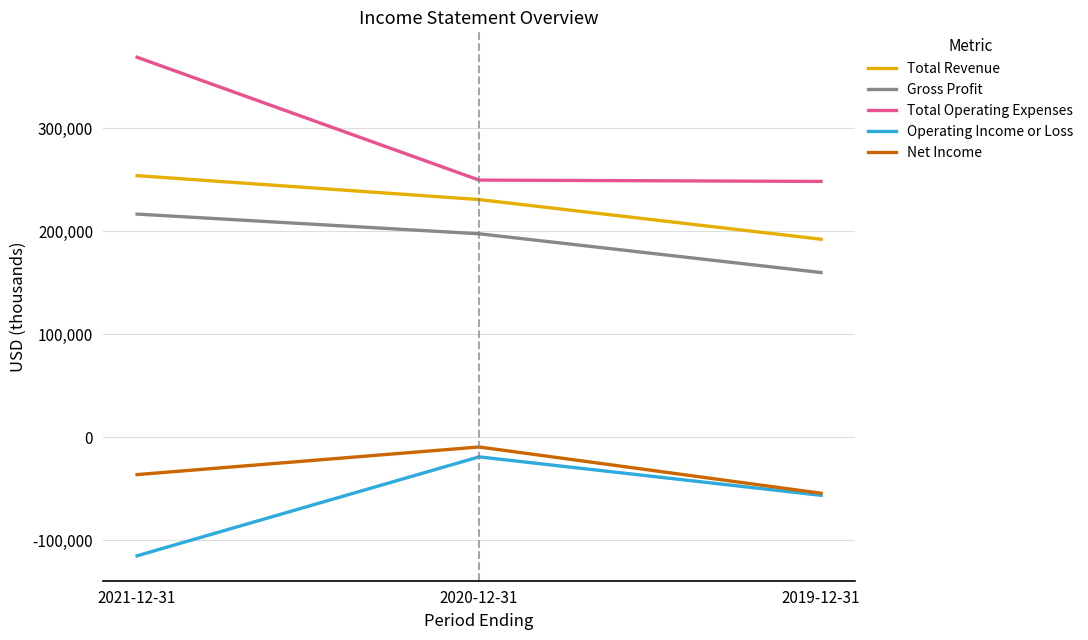

At 2020-12-31, list the series in order from smallest to largest.

Operating Income or Loss, Net Income, Gross Profit, Total Revenue, Total Operating Expenses